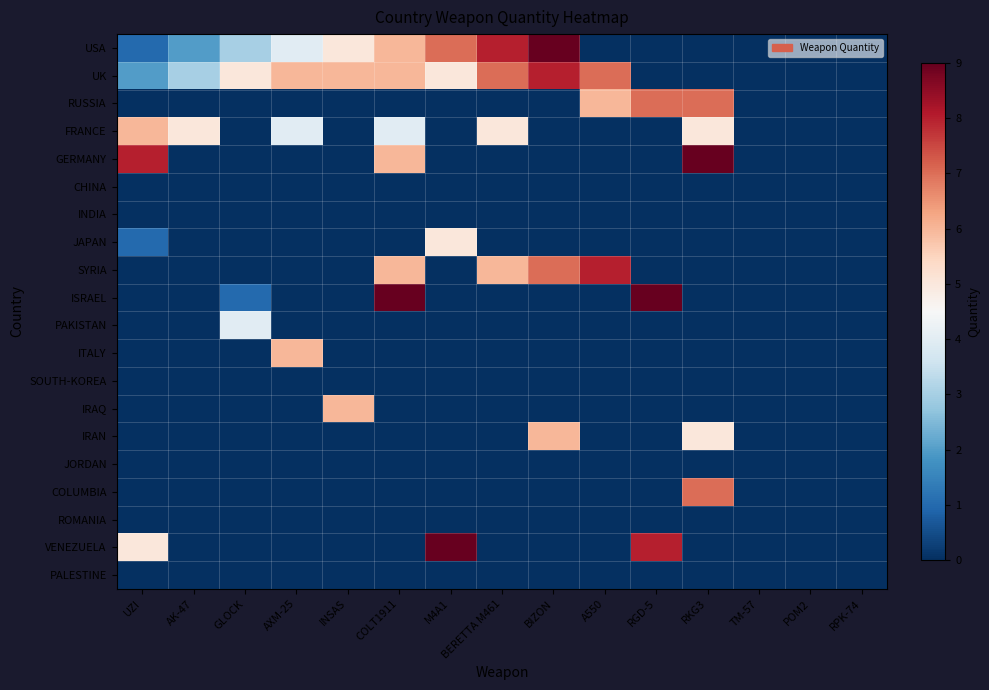

At which category is the sum across all series the highest?

COLT1911